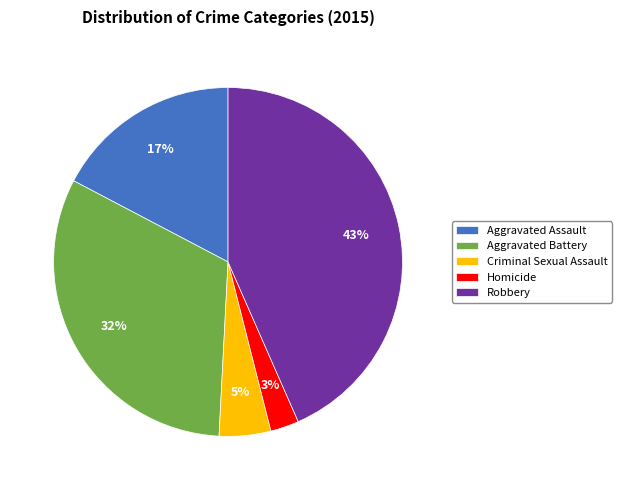

Do Aggravated Assault and Homicide together represent more than half of the pie?

No